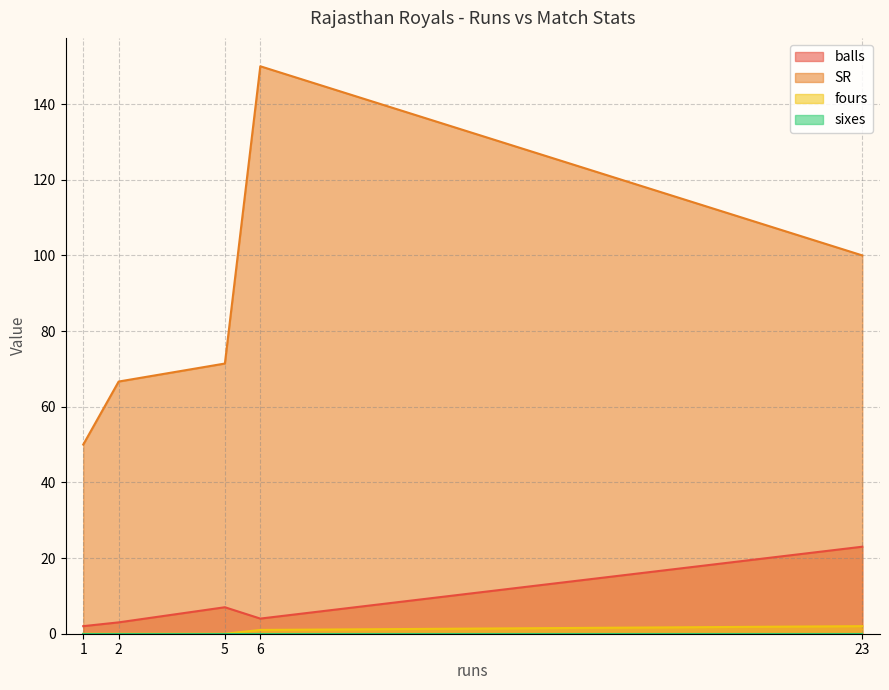

True or false: balls has more than 0 points higher than both neighbors.

True